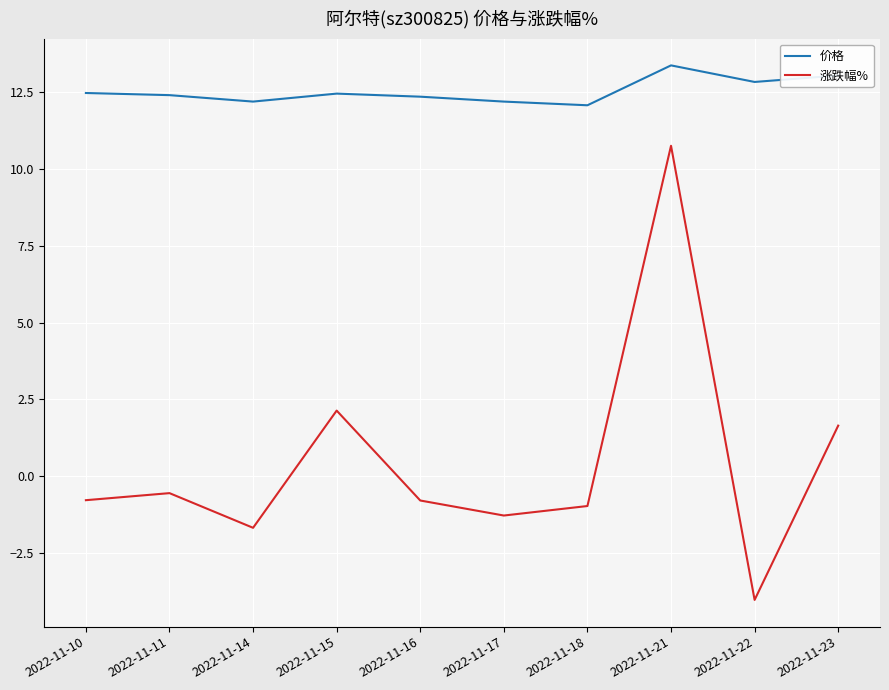

Where is the first local minimum for 涨跌幅%?

2022-11-14